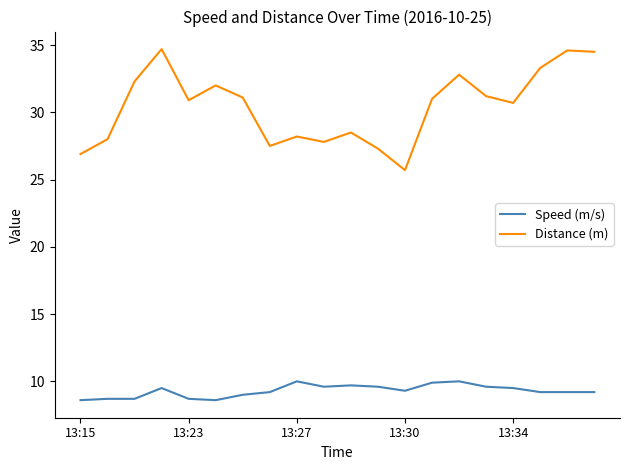

Which series has the largest total across all categories?

Distance (m)